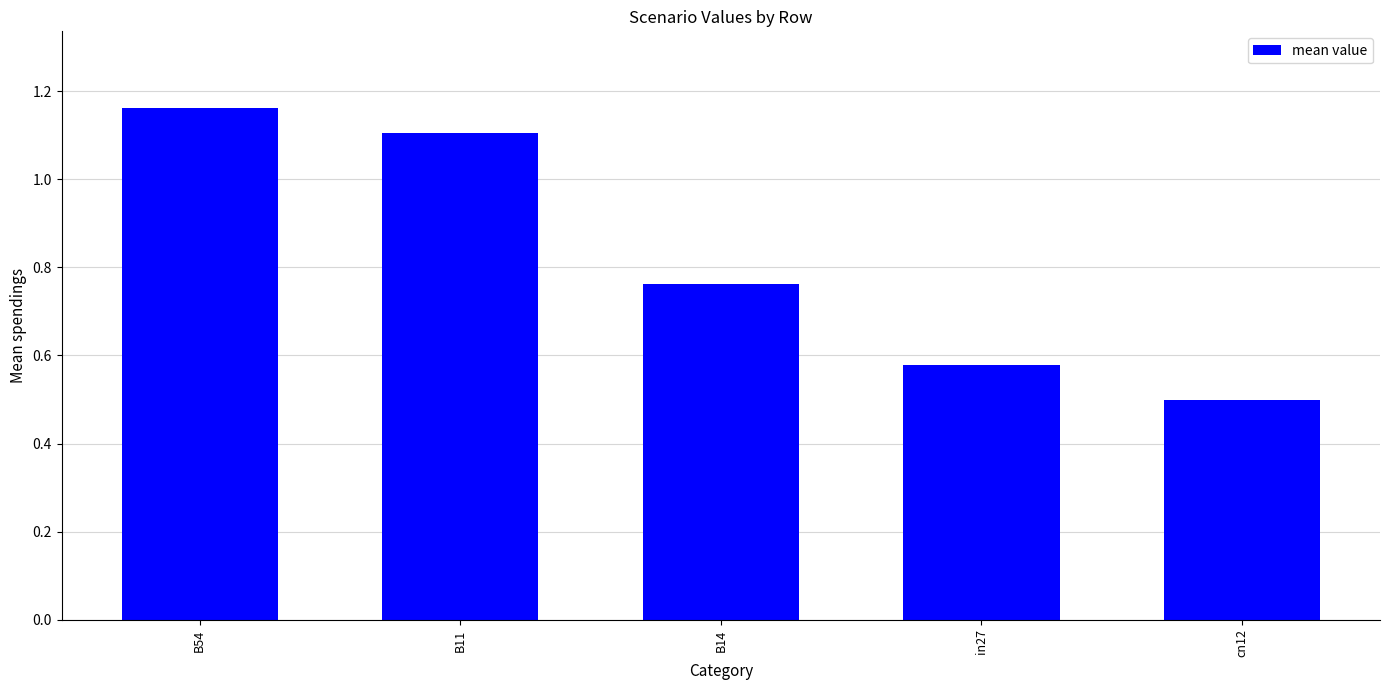

What is the ratio of the value at B14 to the value at B54?

0.7